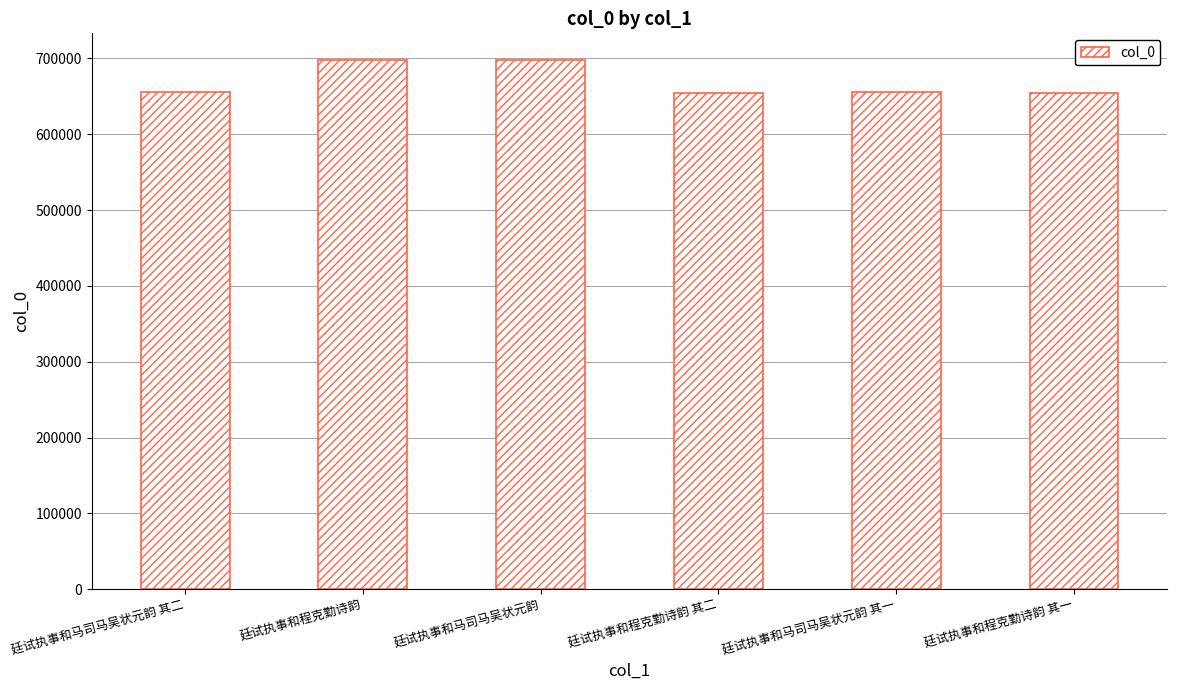

Is it true that the value at 廷试执事和马司马吴状元韵 其一 is 655155?

True